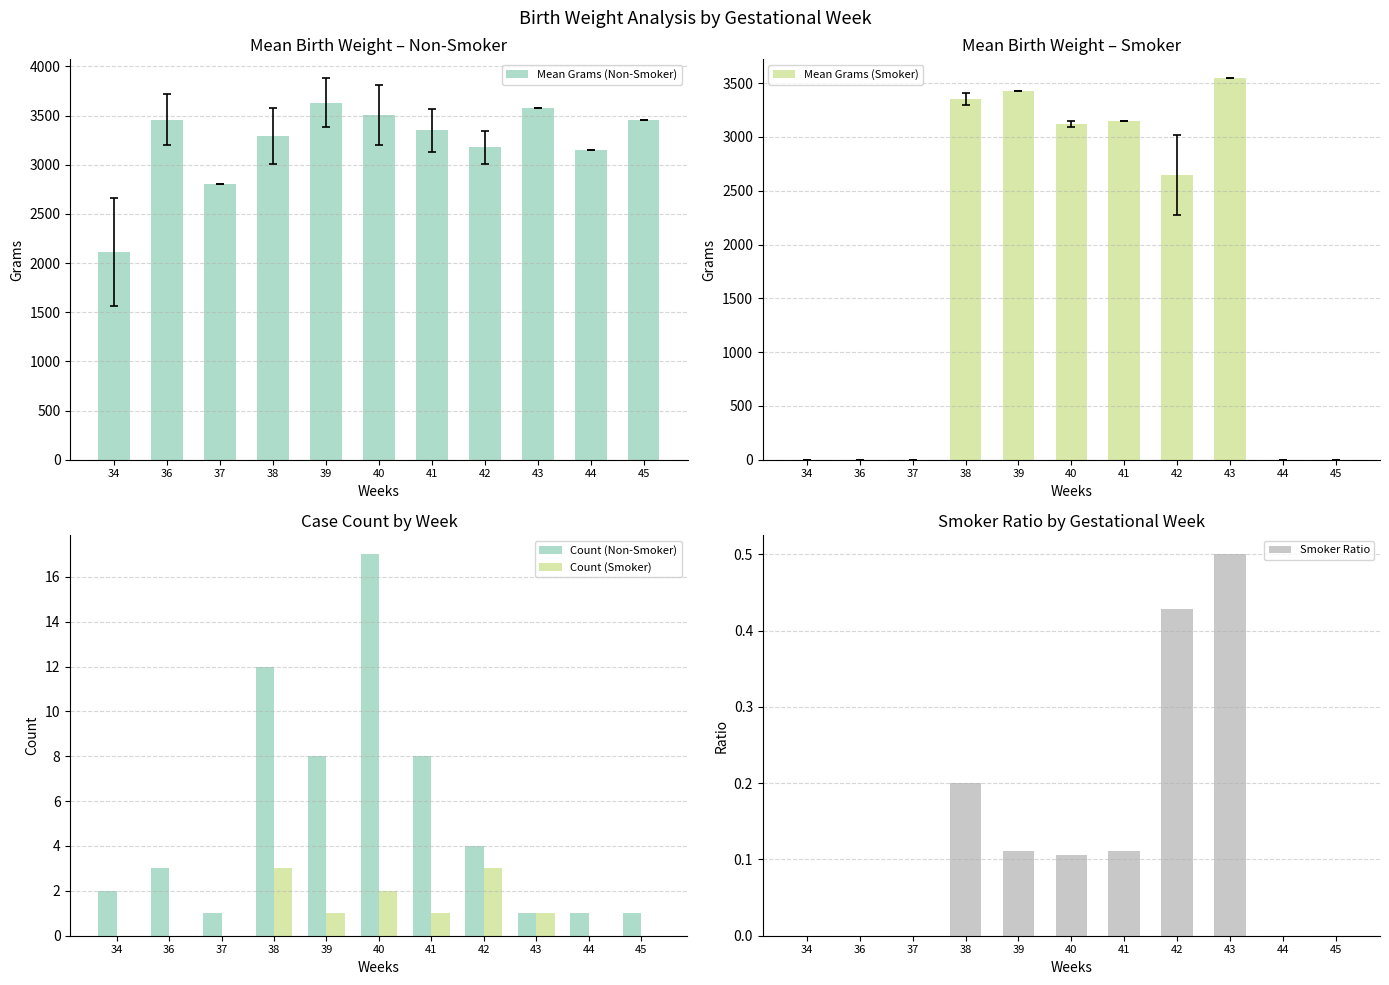

How many data points in Count (Non-Smoker) are above 3?

5